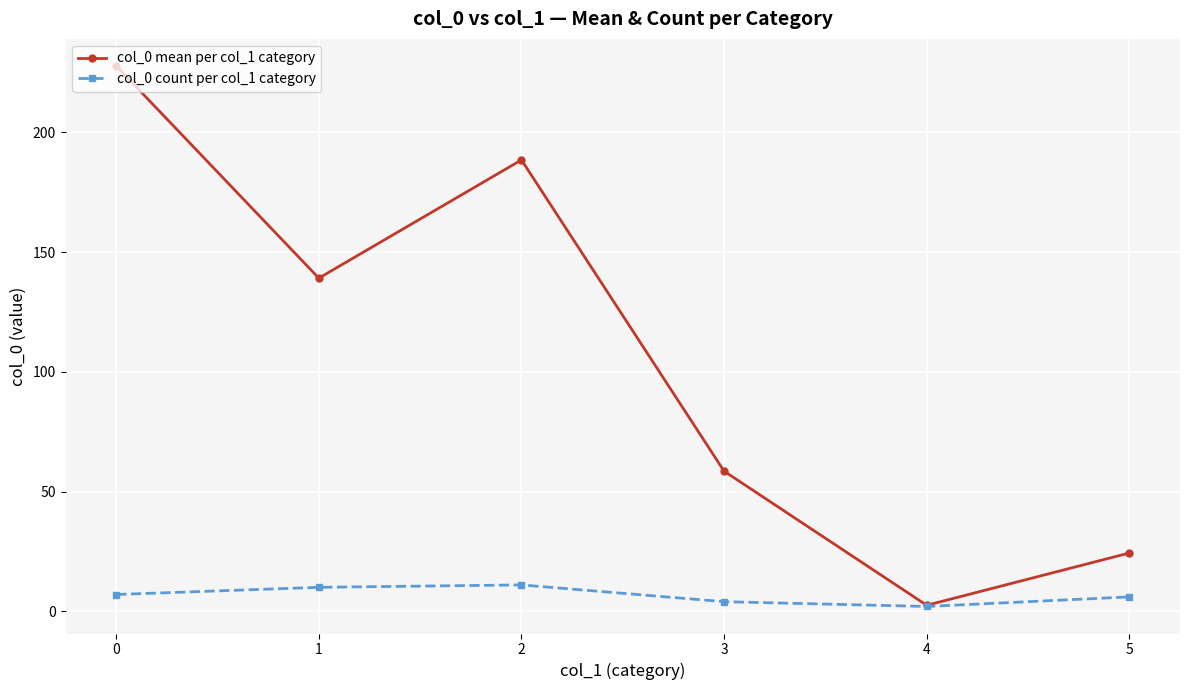

What is the difference between the highest and lowest values at 4?

0.5